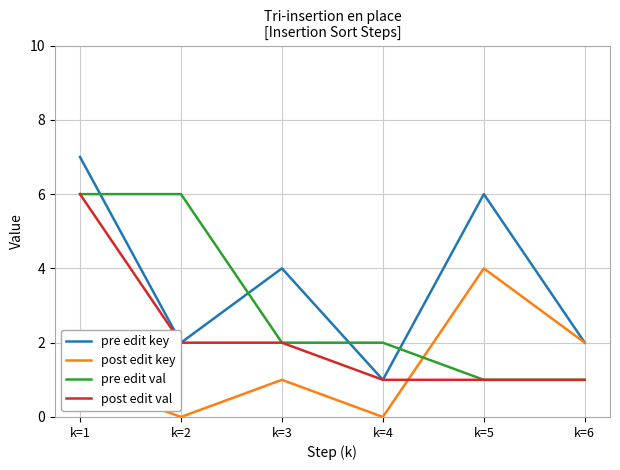

List the series in order of their overall mean, lowest first.

post edit key, post edit val, pre edit val, pre edit key